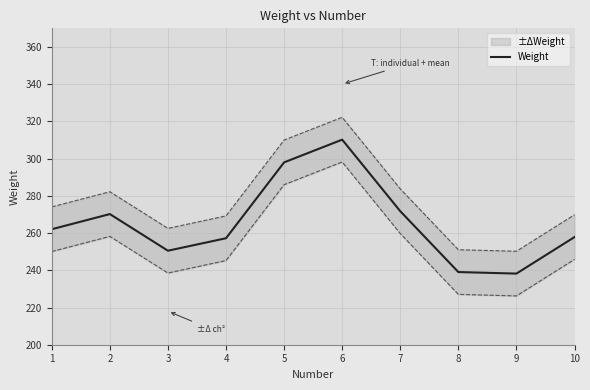

True or false: the data shows 250.5 at 3.

True